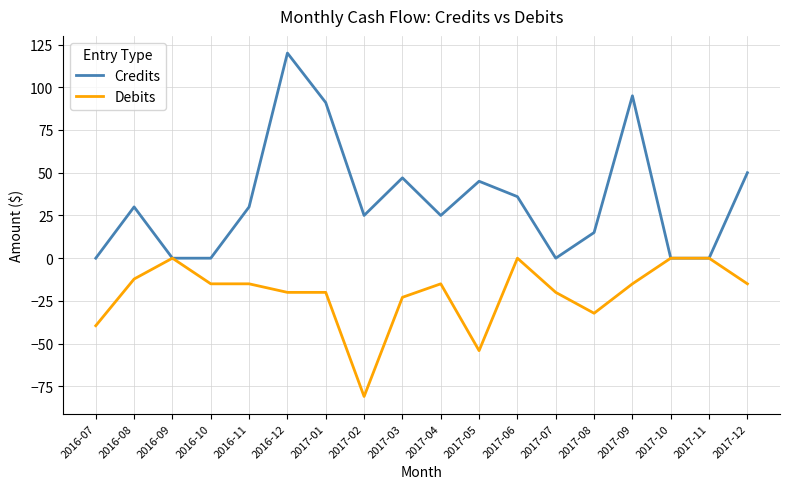

Rank the series at 2017-02 from lowest to highest value.

Debits, Credits